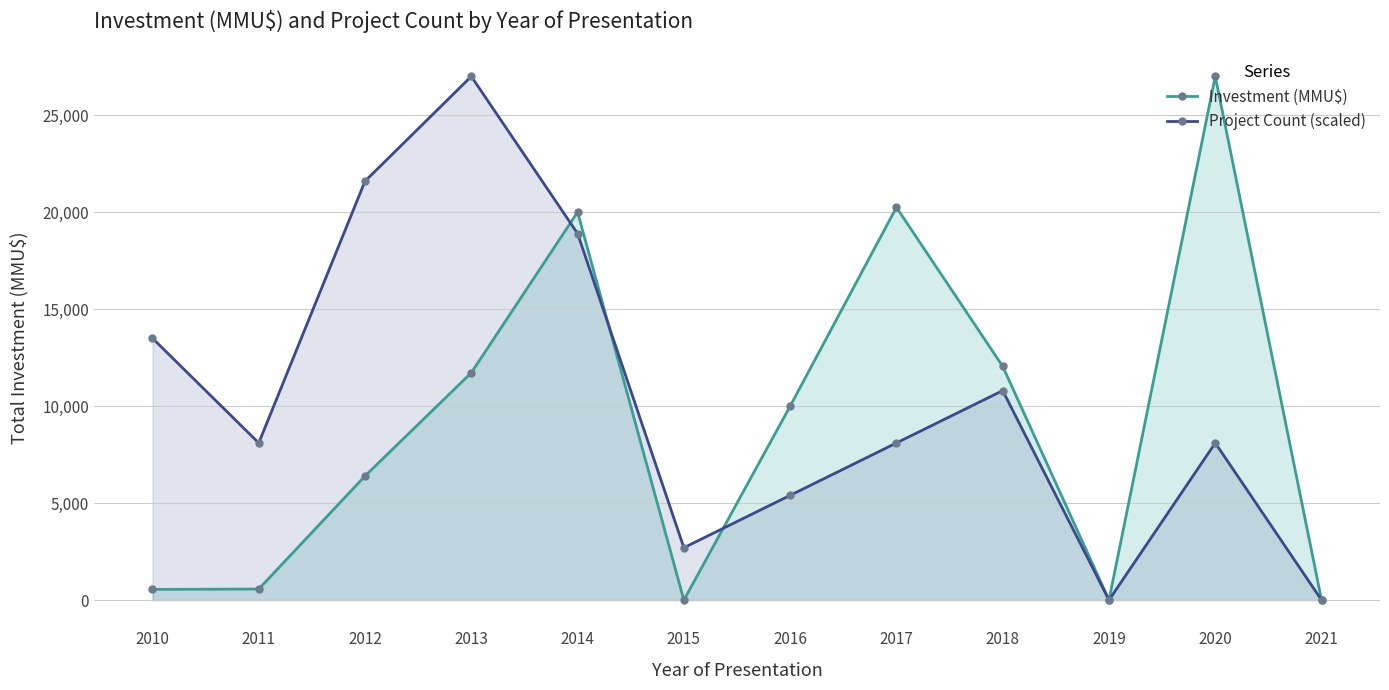

Reading left to right, list all the values displayed in this chart.

Investment (MMU$): 2010=550	2011=569	2012=6400	2013=11725	2014=20010	2015=0	2016=10000	2017=20255	2018=12055	2019=0	2020=27010	2021=0
Project Count (scaled): 2010=13505	2011=8103	2012=21608	2013=27010	2014=18907	2015=2701	2016=5402	2017=8103	2018=10804	2019=0	2020=8103	2021=0